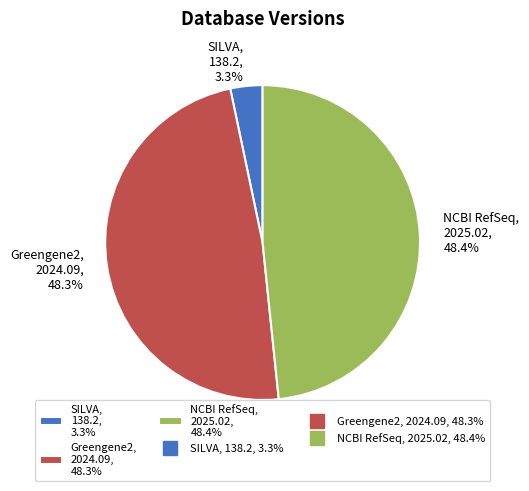

Is it true that NCBI RefSeq is 35% of the pie?

False